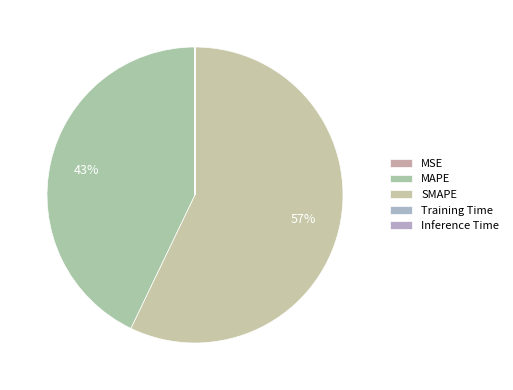

Which category has the smallest portion of the pie?

Inference Time